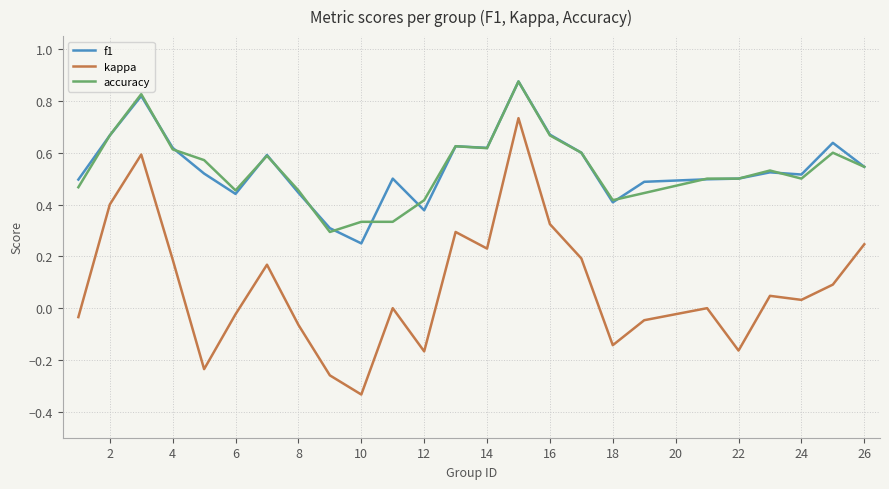

True or false: f1 and kappa cross at least once.

False